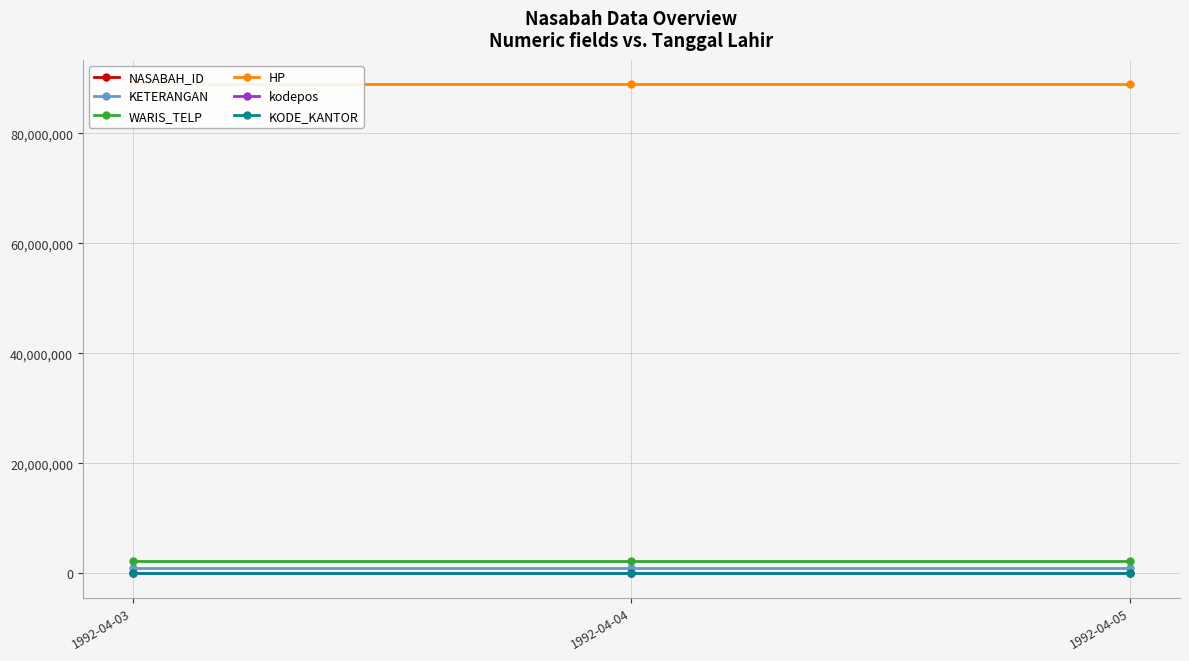

Which category has the highest value in the WARIS_TELP series?

1992-04-05